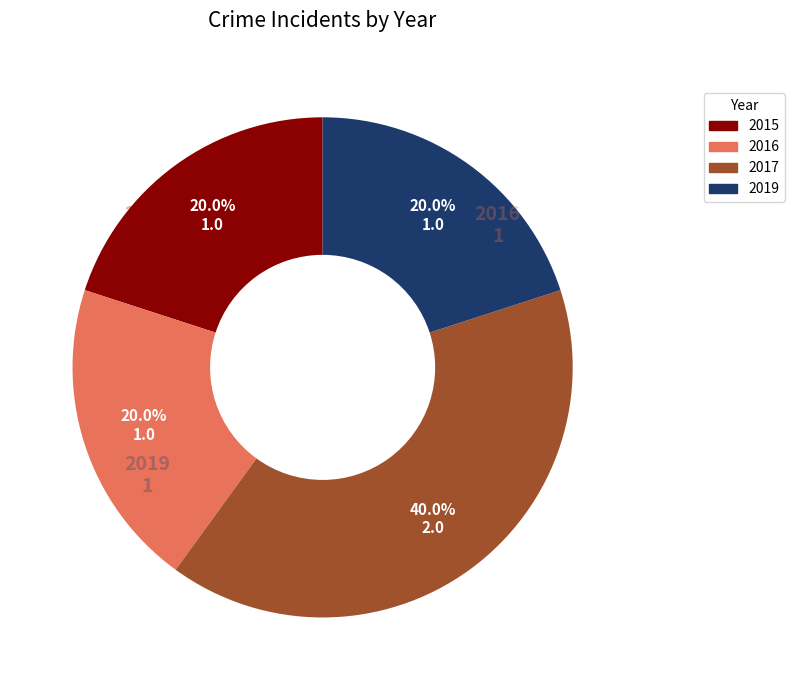

Approximately how many times larger is the value at 2019 compared to 2015?

1.0